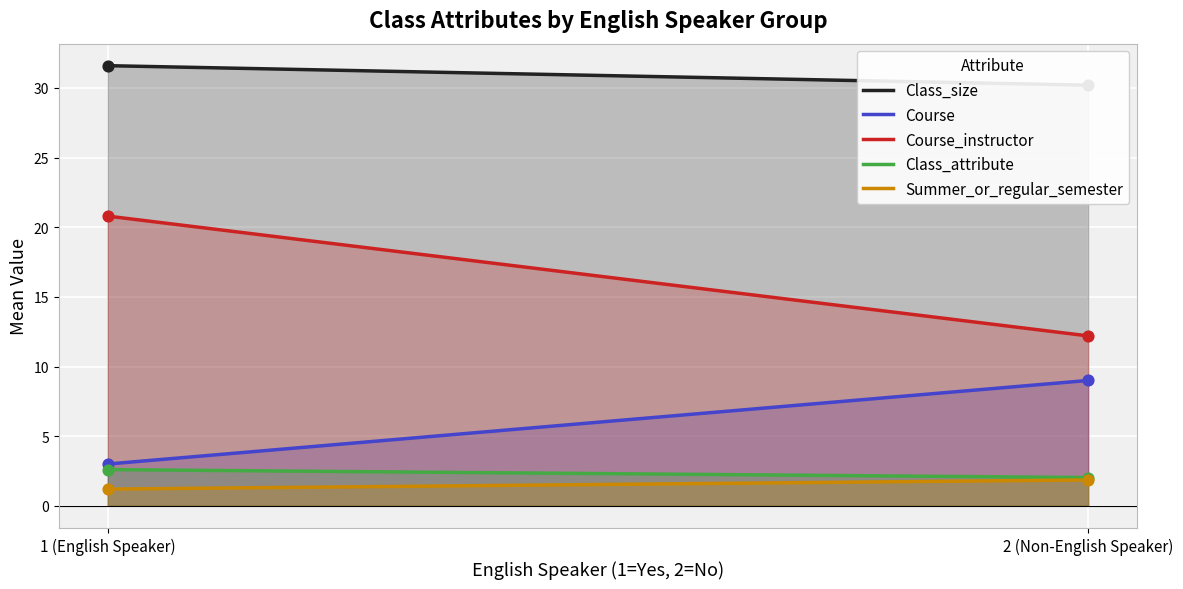

At how many categories does at least one series exceed 10?

2